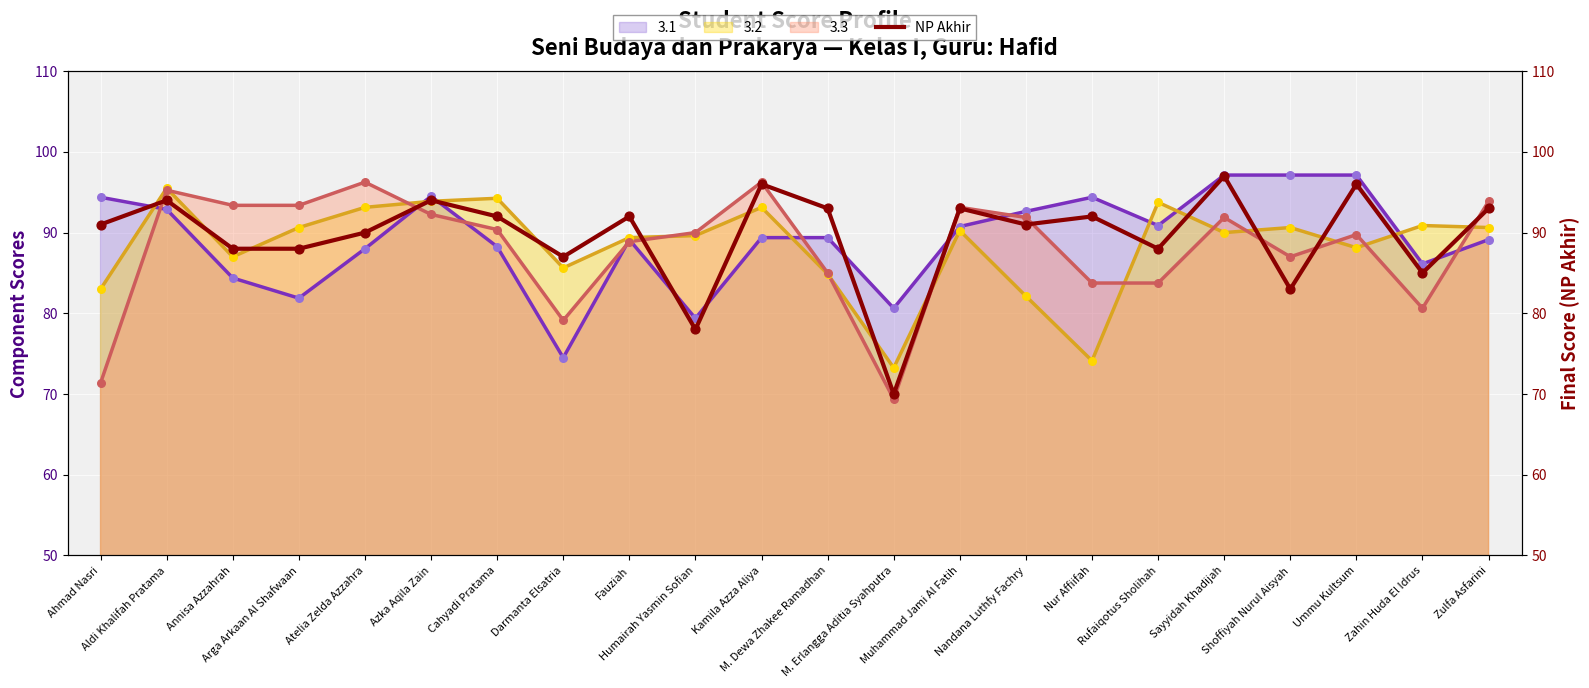

What is the minimum value for 3.1?

74.5